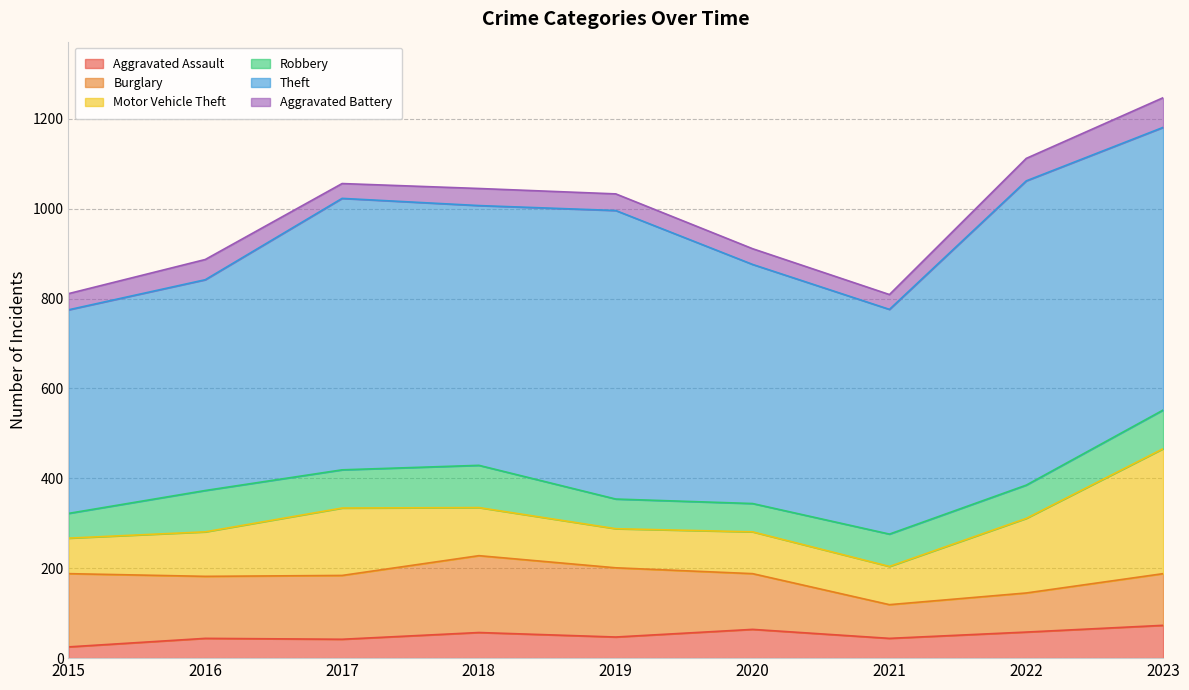

Count the number of categories in the chart.

9